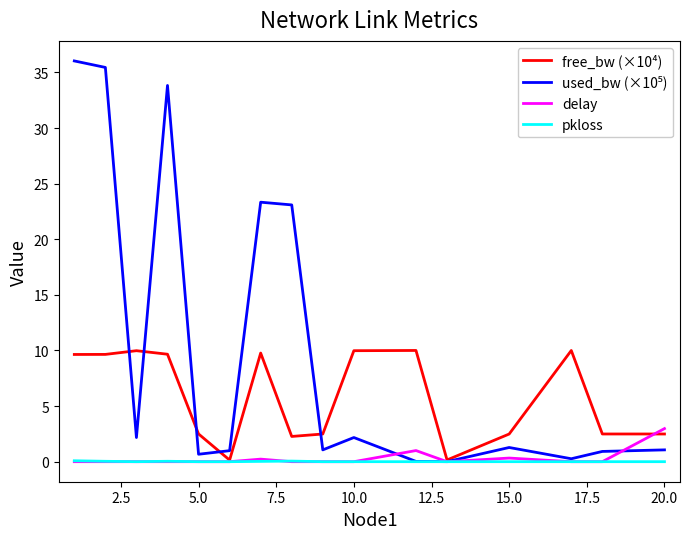

How many interior local valleys does the free_bw (×10⁴) series have?

3